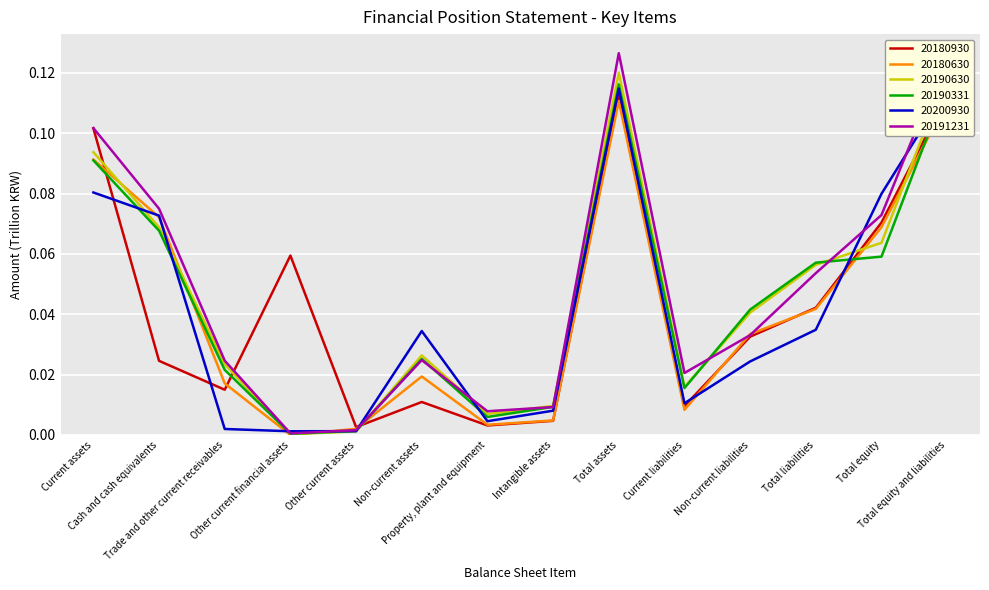

Rank the categories by 20200930 value from highest to lowest.

Total assets, Total equity and liabilities, Current assets, Total equity, Cash and cash equivalents, Total liabilities, Non-current assets, Non-current liabilities, Current liabilities, Intangible assets, Property, plant and equipment, Trade and other current receivables, Other current assets, Other current financial assets